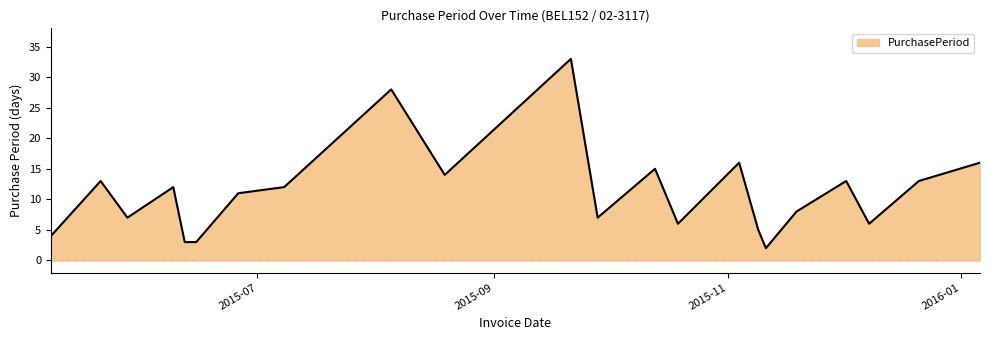

What is the maximum value shown in the chart?

33